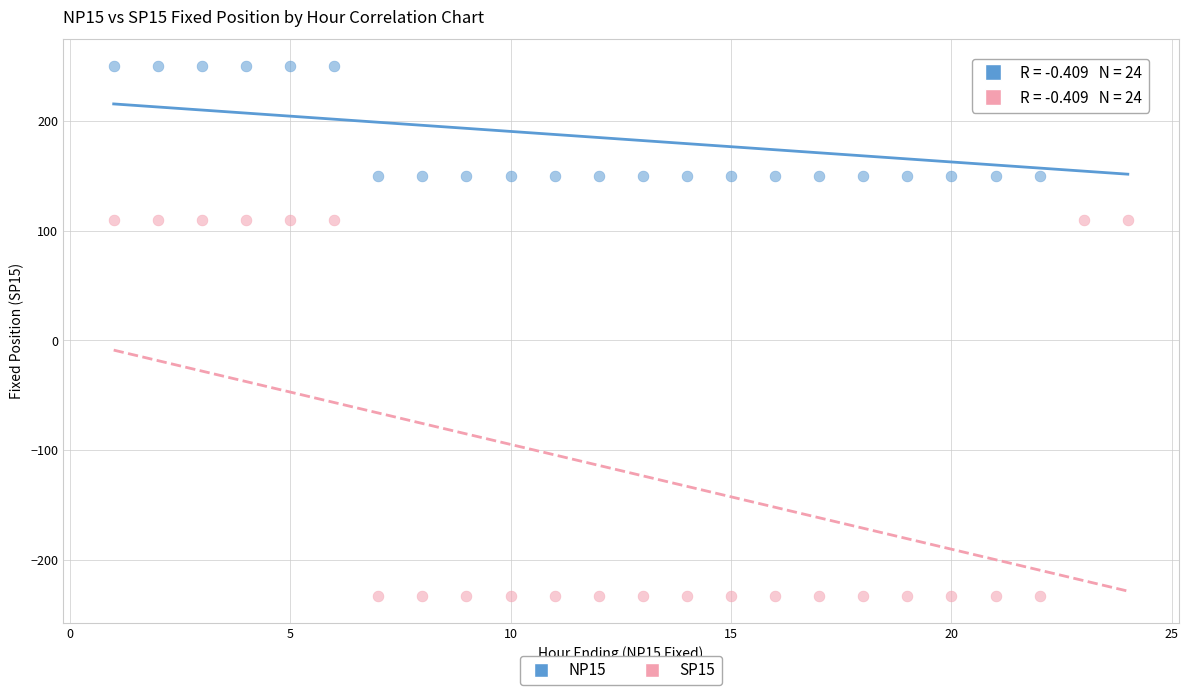

Across all data points, what is the range of Y values (max minus min)?

483